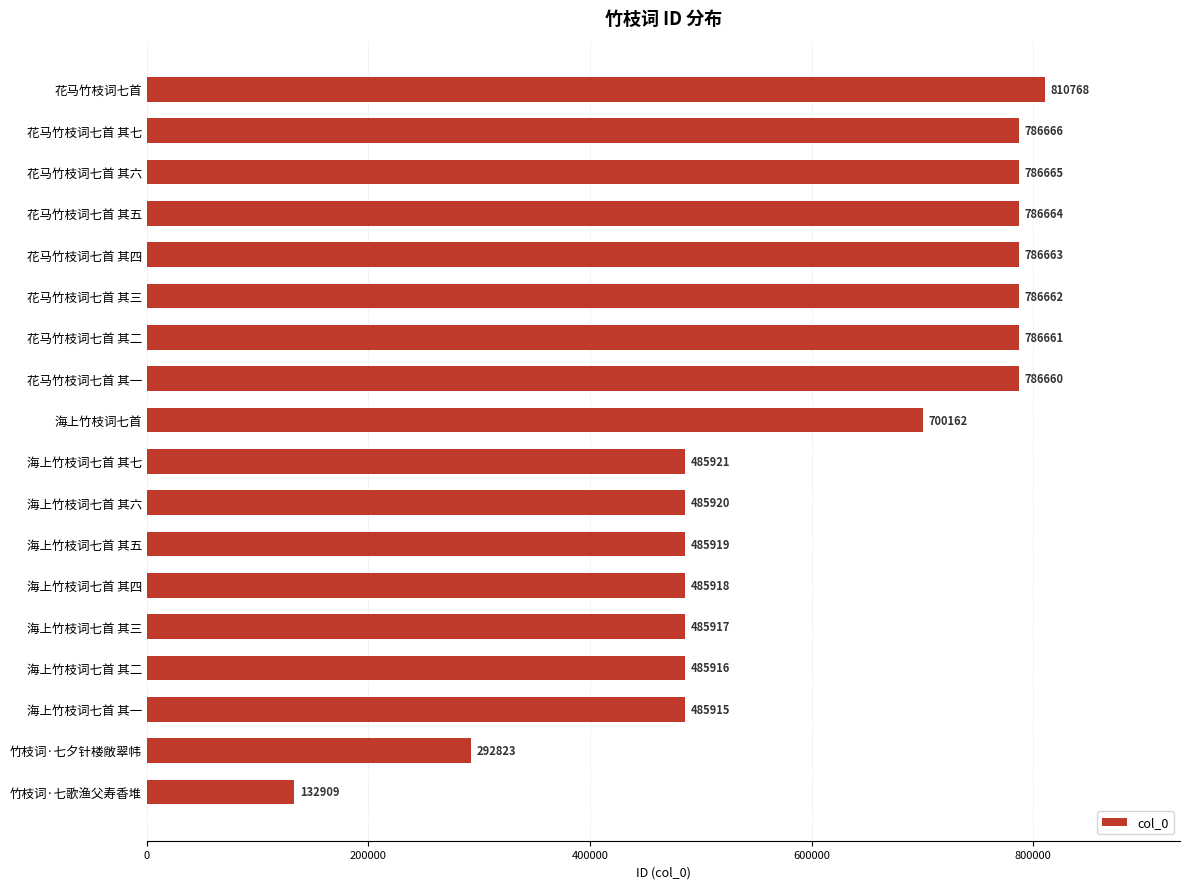

Does the chart contain stacked bars?

No